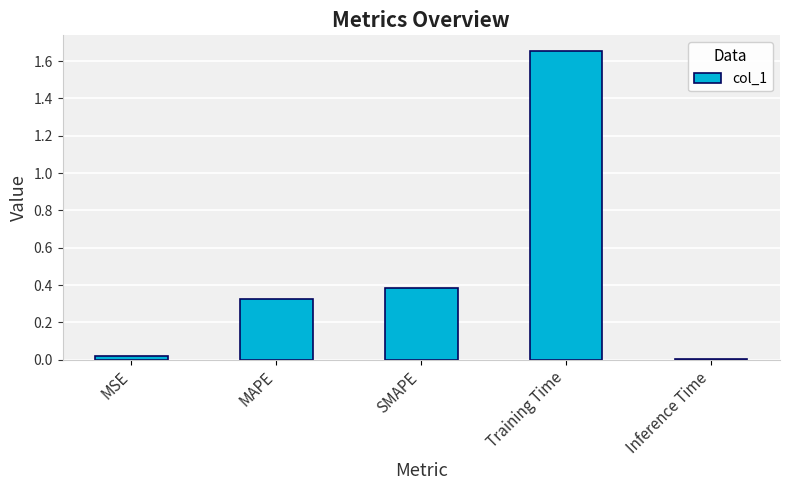

Is it true that the value at SMAPE is 0.4?

True